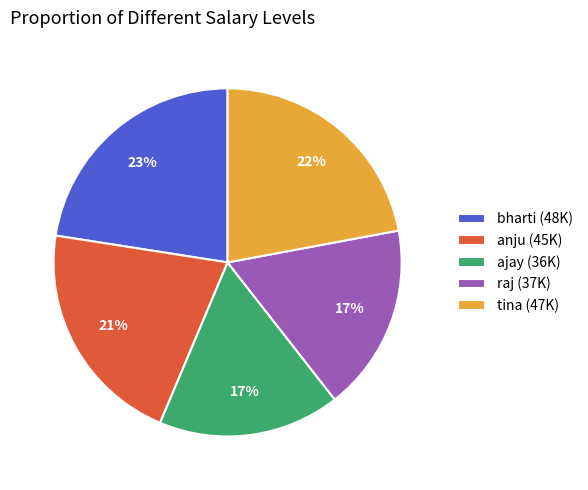

What percentage is the bharti slice, to the nearest percent?

23%